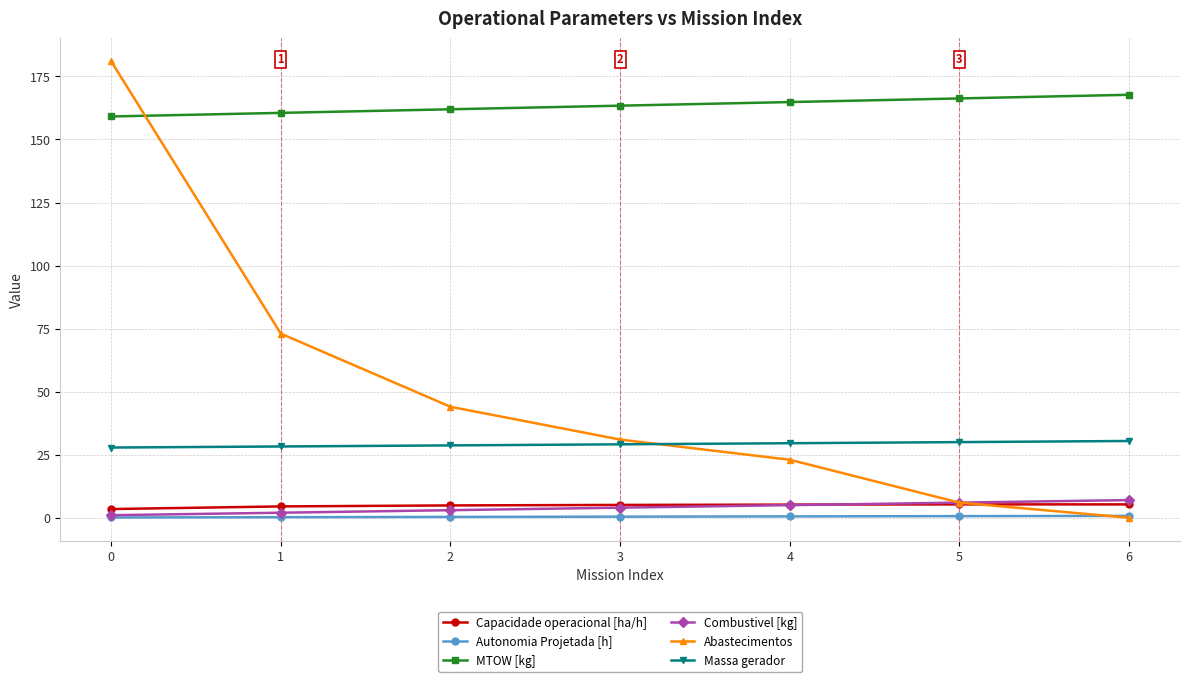

How many lines are shown in the chart?

6